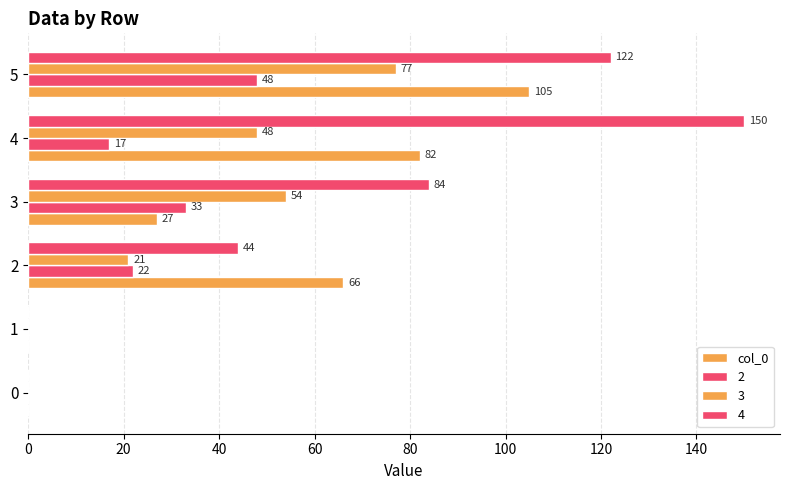

How many values in 3 are above zero?

4